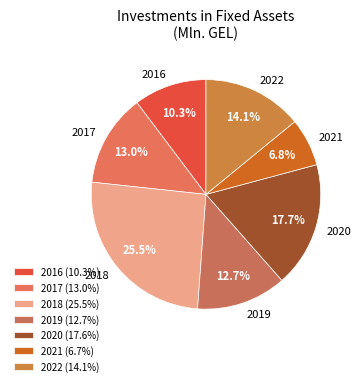

To the nearest percent, what is the combined percentage of 2022 and 2021?

21%